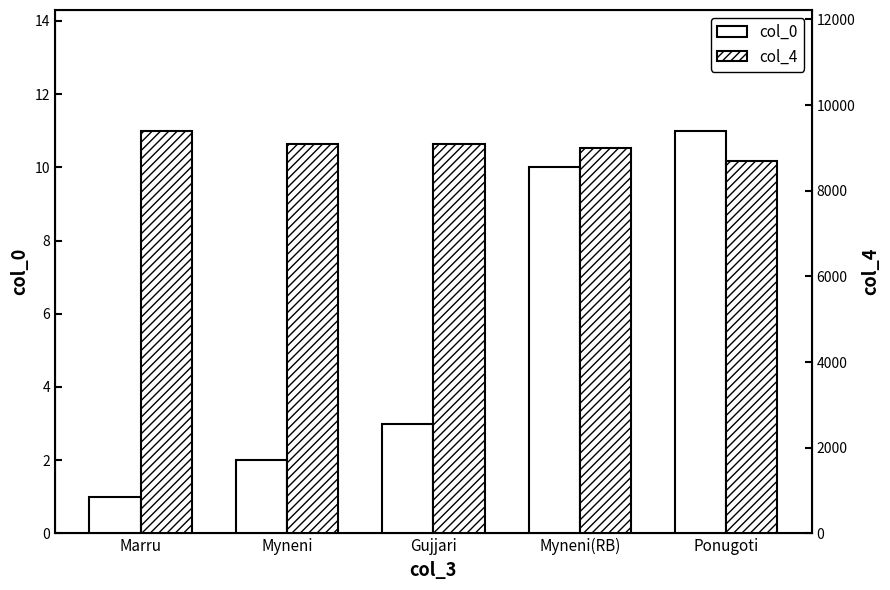

What is the label of the 4th bar from the right?

Myneni